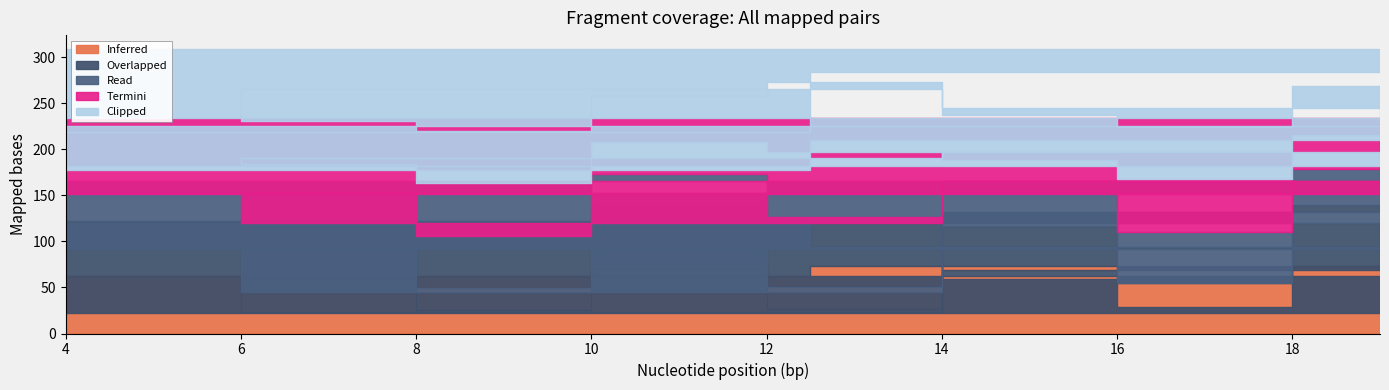

The value of Termini at 69 is 29.2. True or false?

True